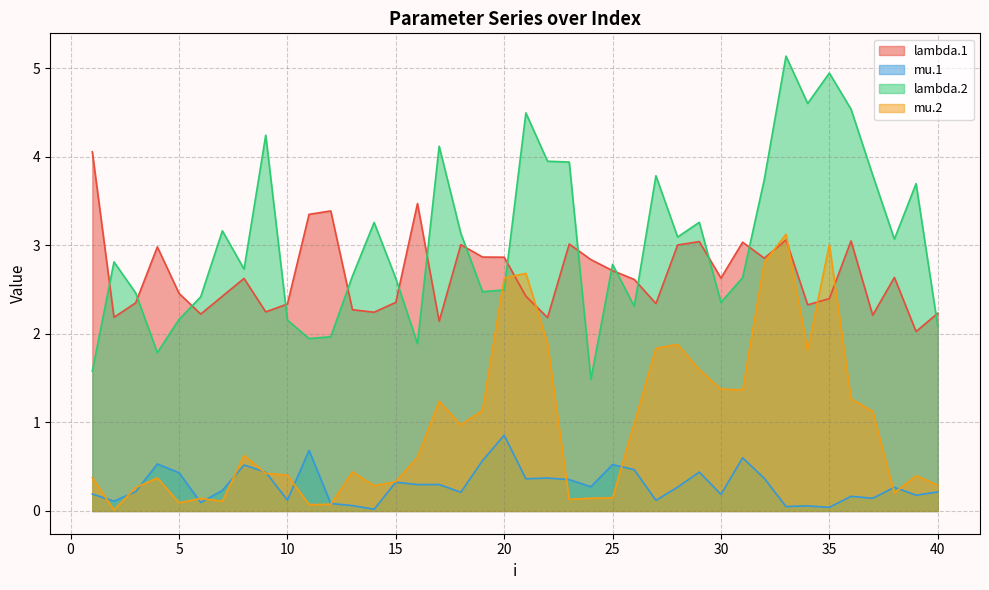

Rank the categories by lambda.1 value from highest to lowest.

1, 16, 12, 11, 33, 36, 29, 31, 23, 18, 28, 4, 19, 20, 32, 24, 25, 38, 30, 8, 26, 5, 21, 7, 35, 15, 3, 27, 10, 34, 13, 9, 14, 40, 6, 37, 2, 22, 17, 39